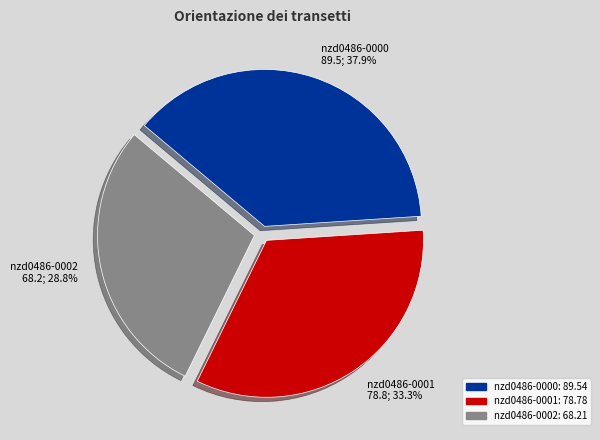

To the nearest percent, what portion does nzd0486-0002 represent?

29%